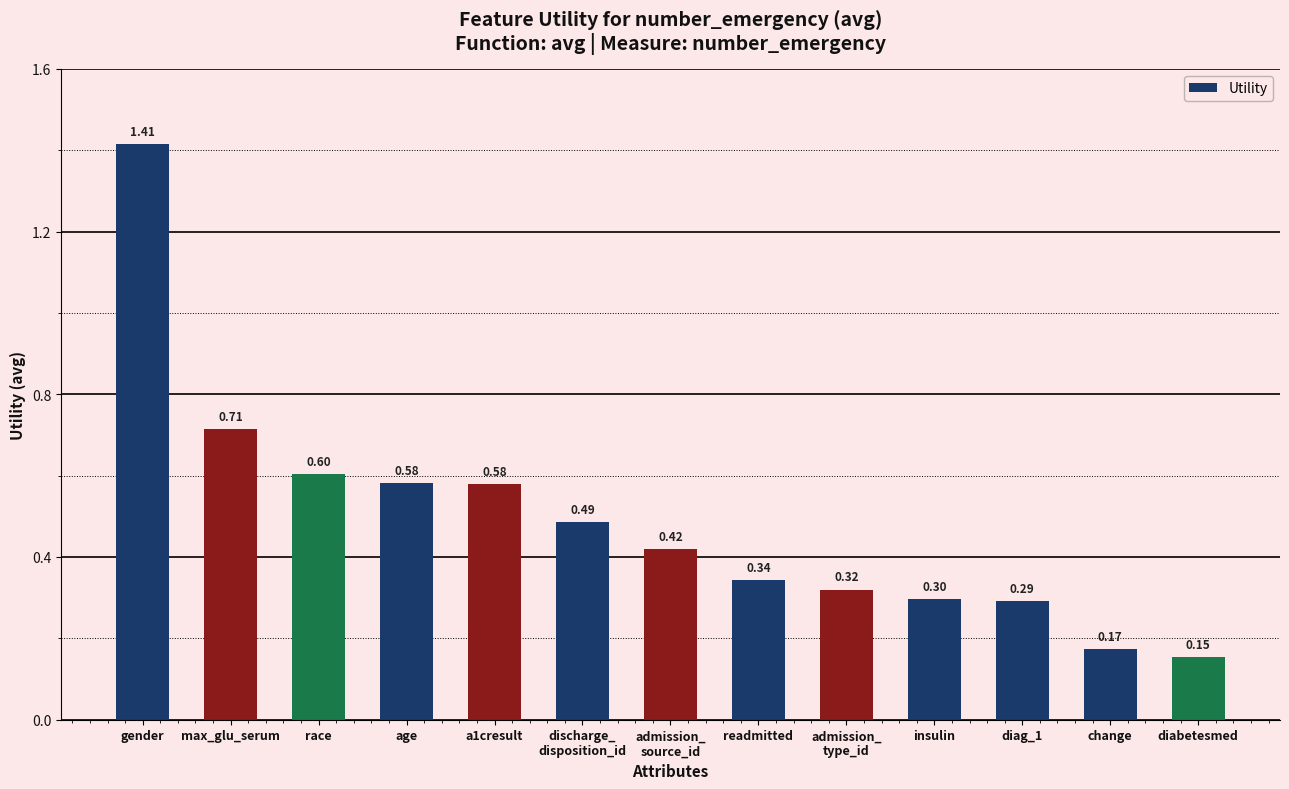

What is the label of the 9th bar from the left?

admission_
type_id